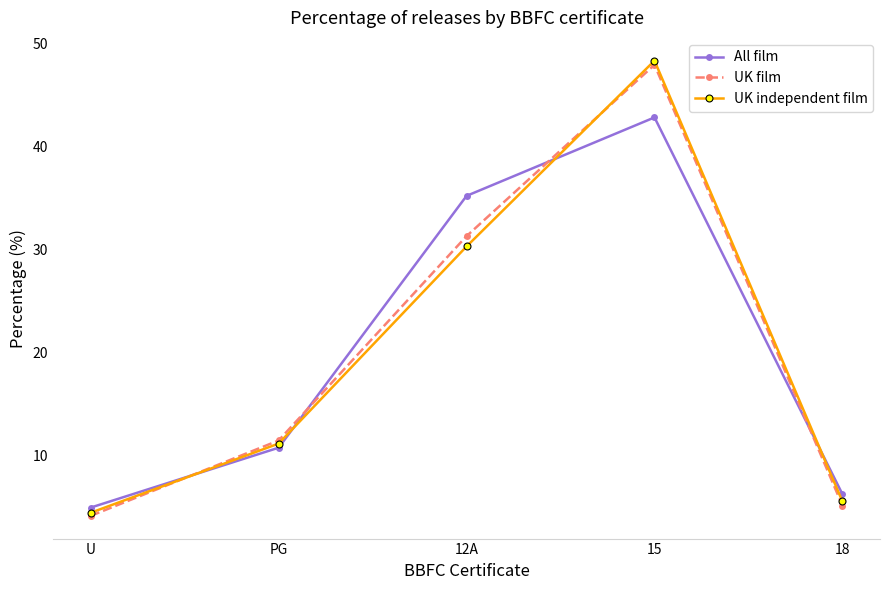

What is the difference between the maximum and minimum values in the All film series?

37.8